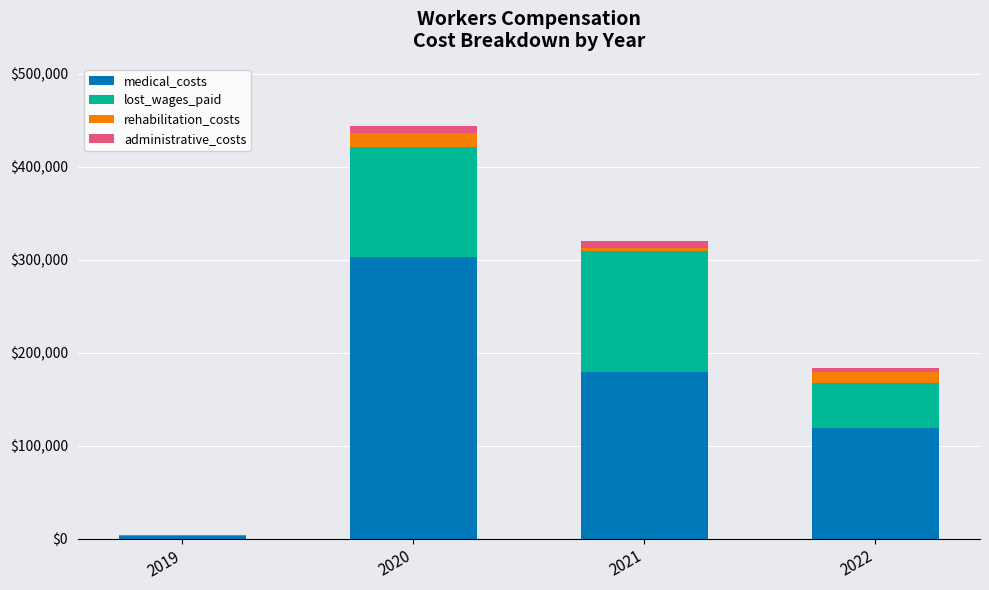

How many data points does each series have?

4